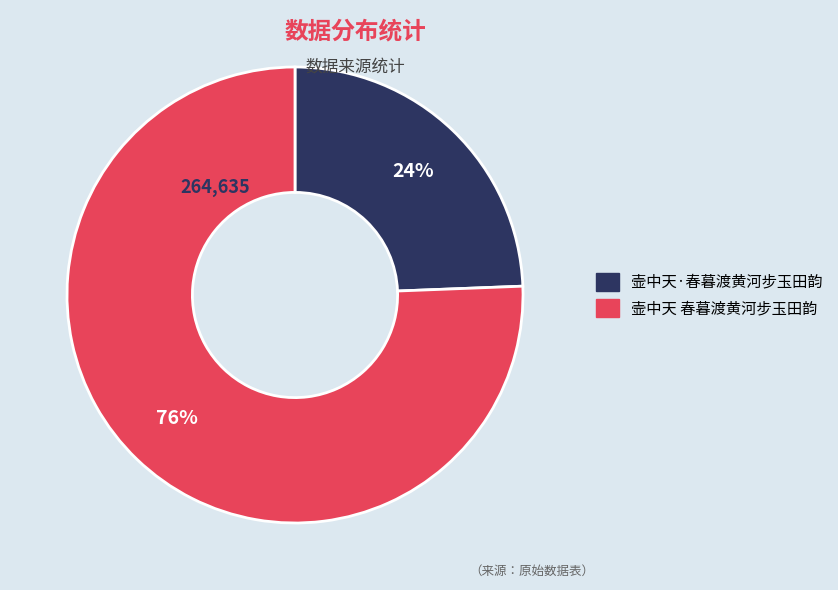

Which has a higher value, 壸中天·春暮渡黄河步玉田韵 or 壸中天 春暮渡黄河步玉田韵?

壸中天 春暮渡黄河步玉田韵